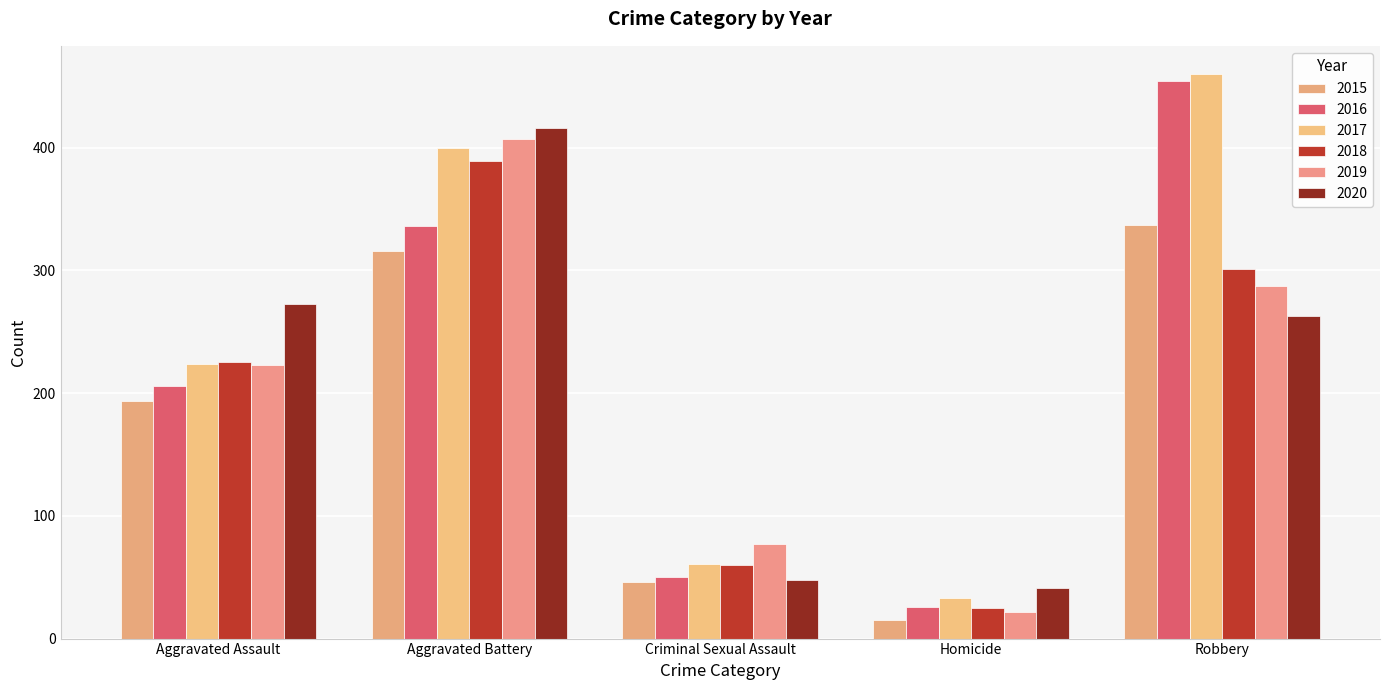

The value of 2017 at Homicide is 22. True or false?

False